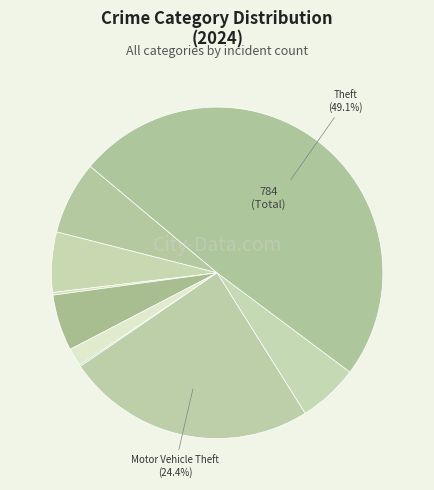

What is the largest slice in the pie chart?

Theft